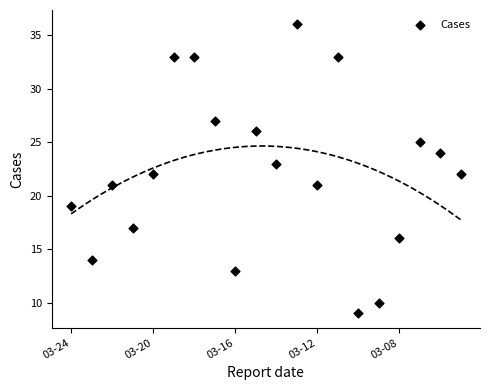

What is the range of Y values (max minus min)?

27